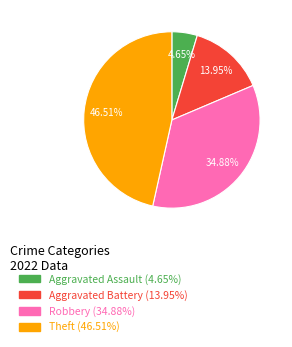

Is the sum of Aggravated Battery (13.95%) and Theft (46.51%) greater than half?

Yes